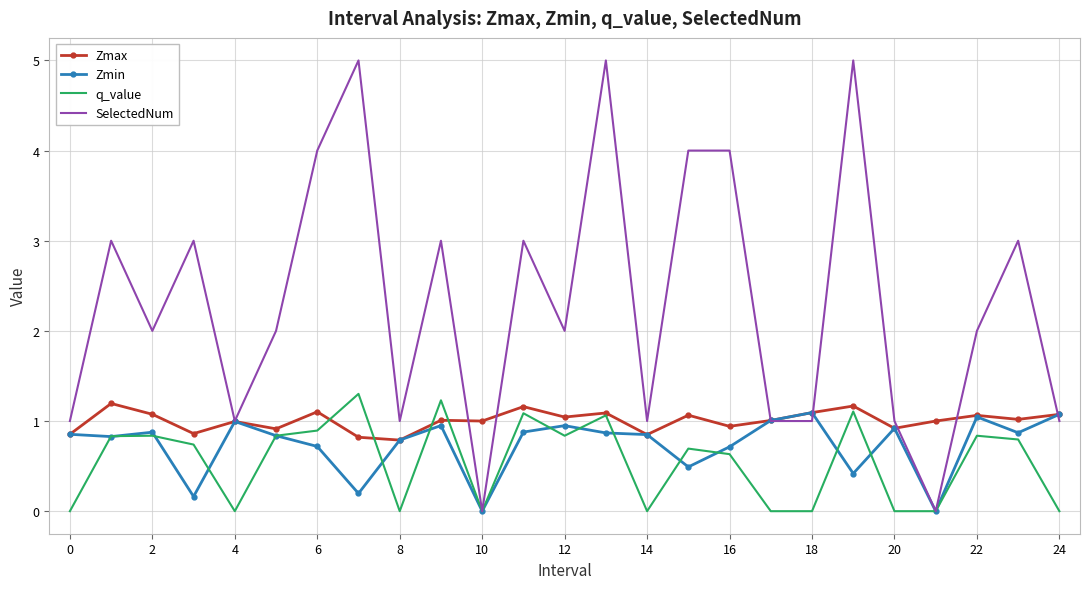

Which series has the largest total across all categories?

SelectedNum